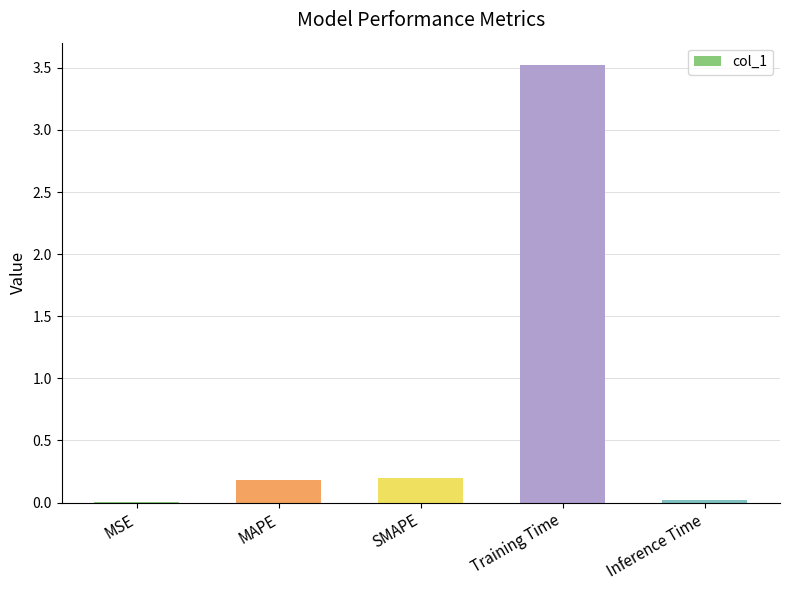

Are the bars horizontal?

No